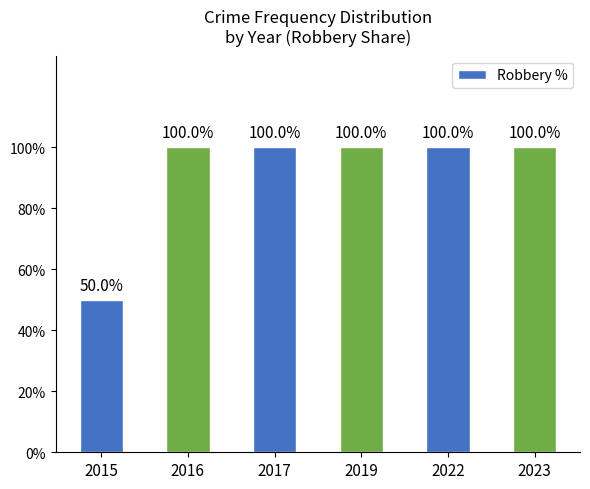

Does the chart contain any negative values?

No